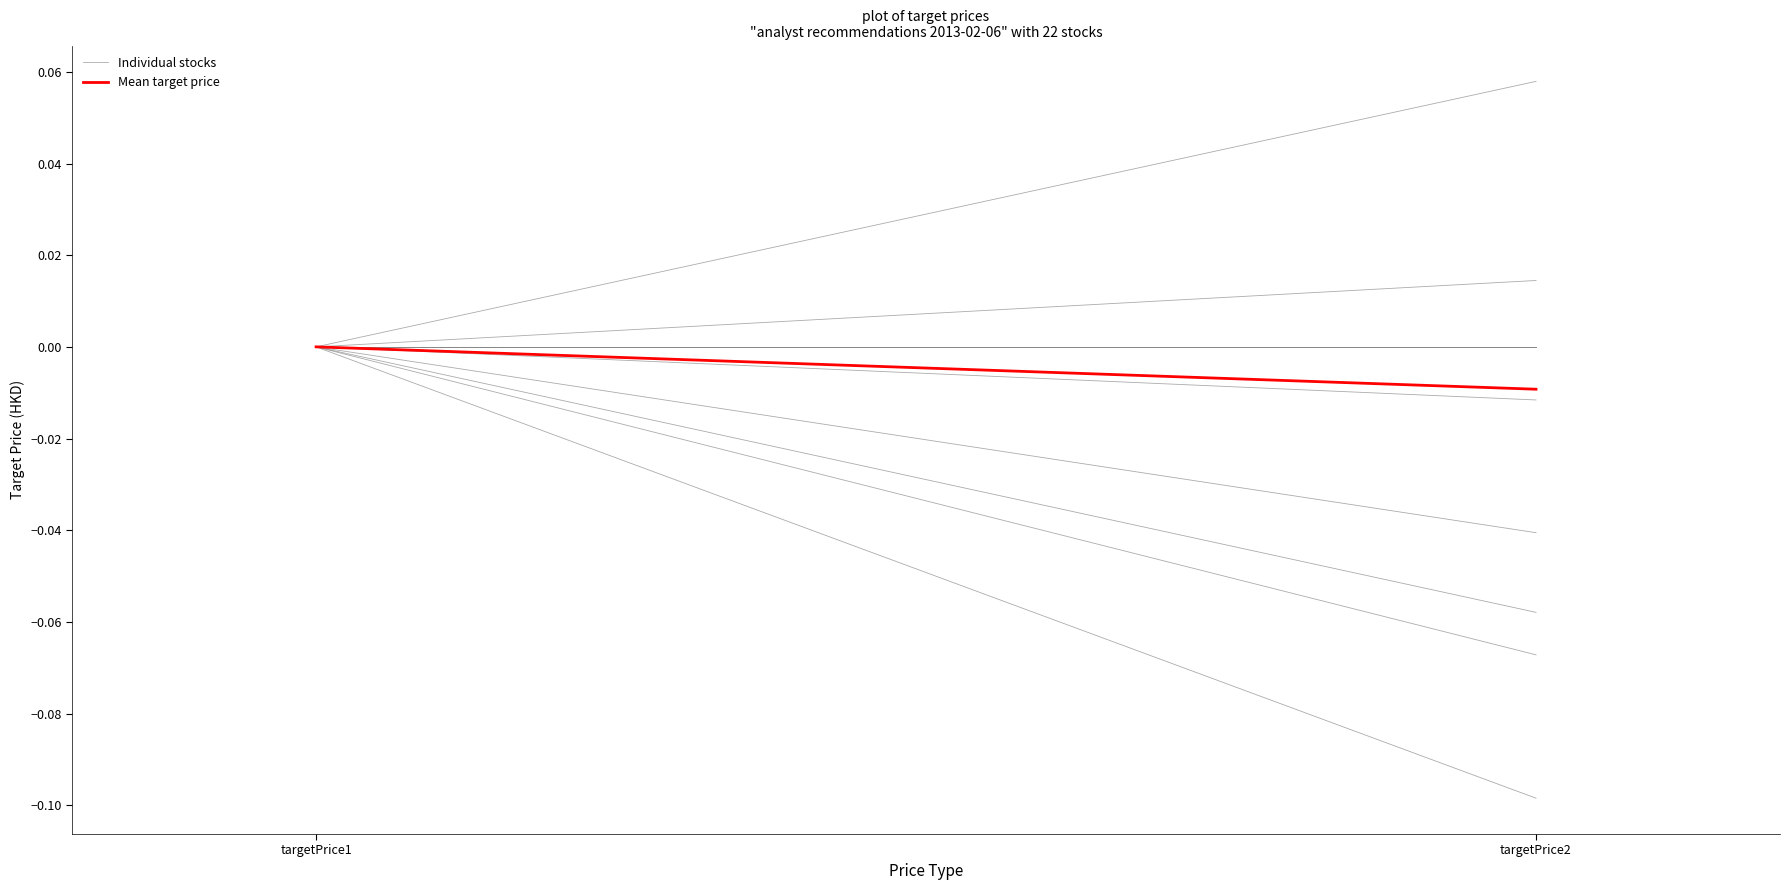

Rank the series by their maximum value, from lowest to highest.

Individual stocks, Mean target price